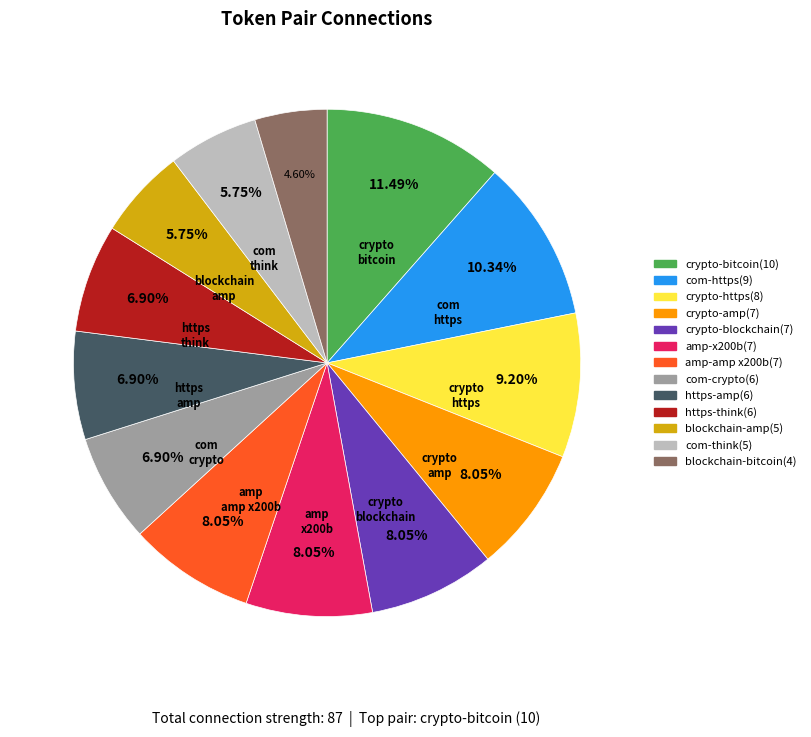

Count the number of slices in the pie.

13